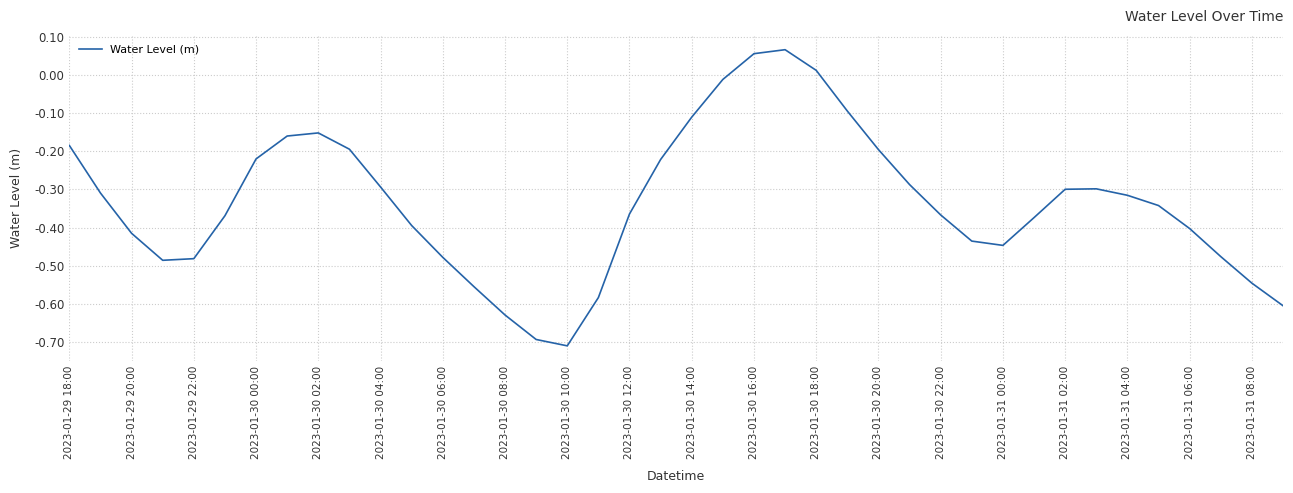

What is the difference between the maximum and minimum values?

0.8